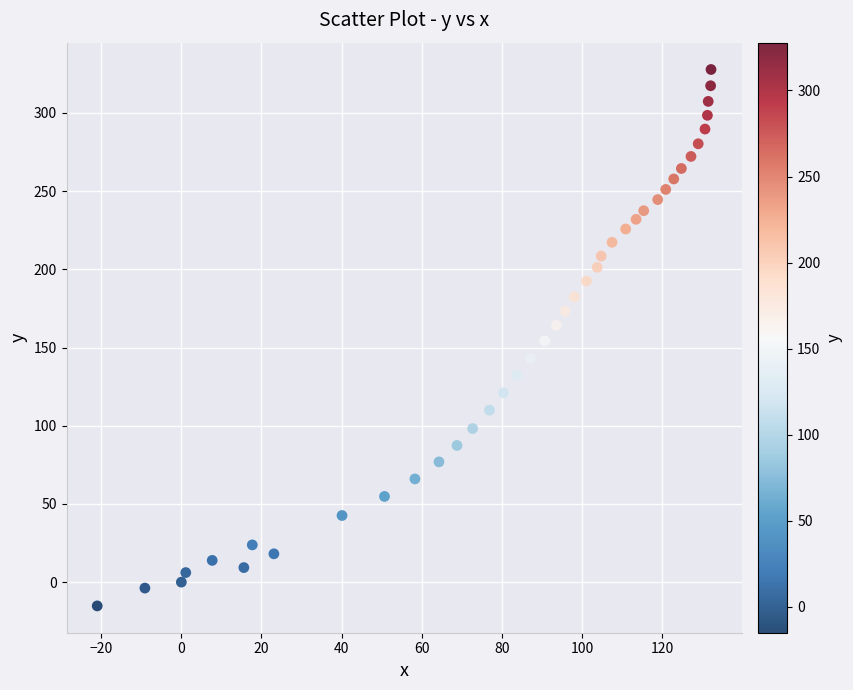

What is the range of X values (max minus min)?

153.2